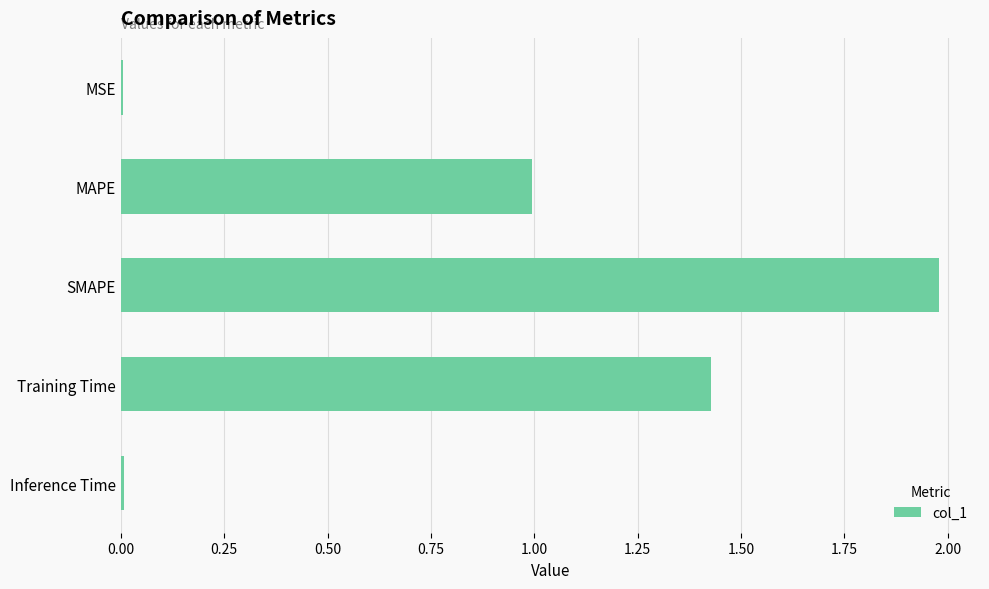

True or false: the data shows 0.6 at Training Time.

False